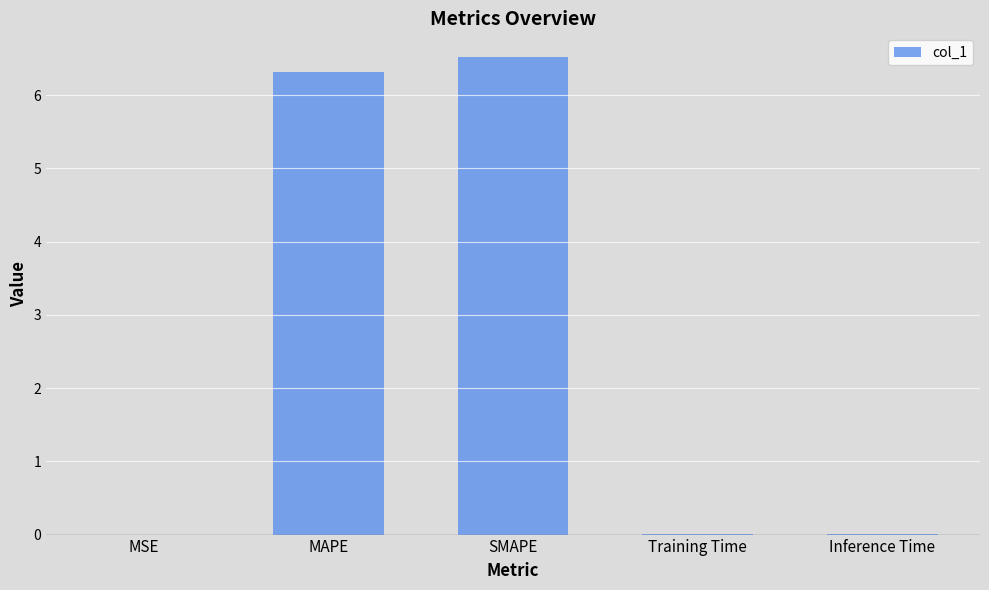

True or false: the data shows 0.0 at Training Time.

True